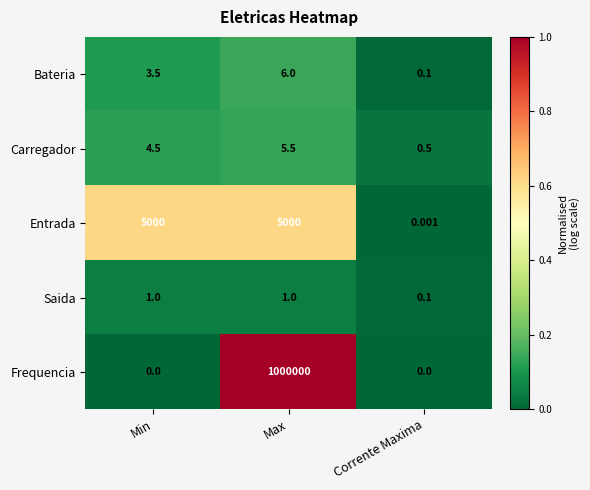

At which category does the chart reach its peak across all series?

Max